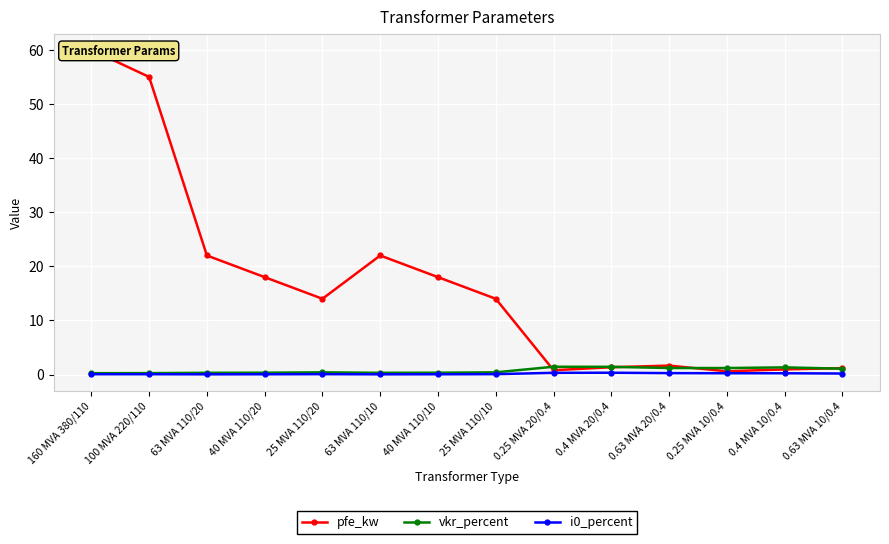

What is the highest value of the i0_percent series?

0.3